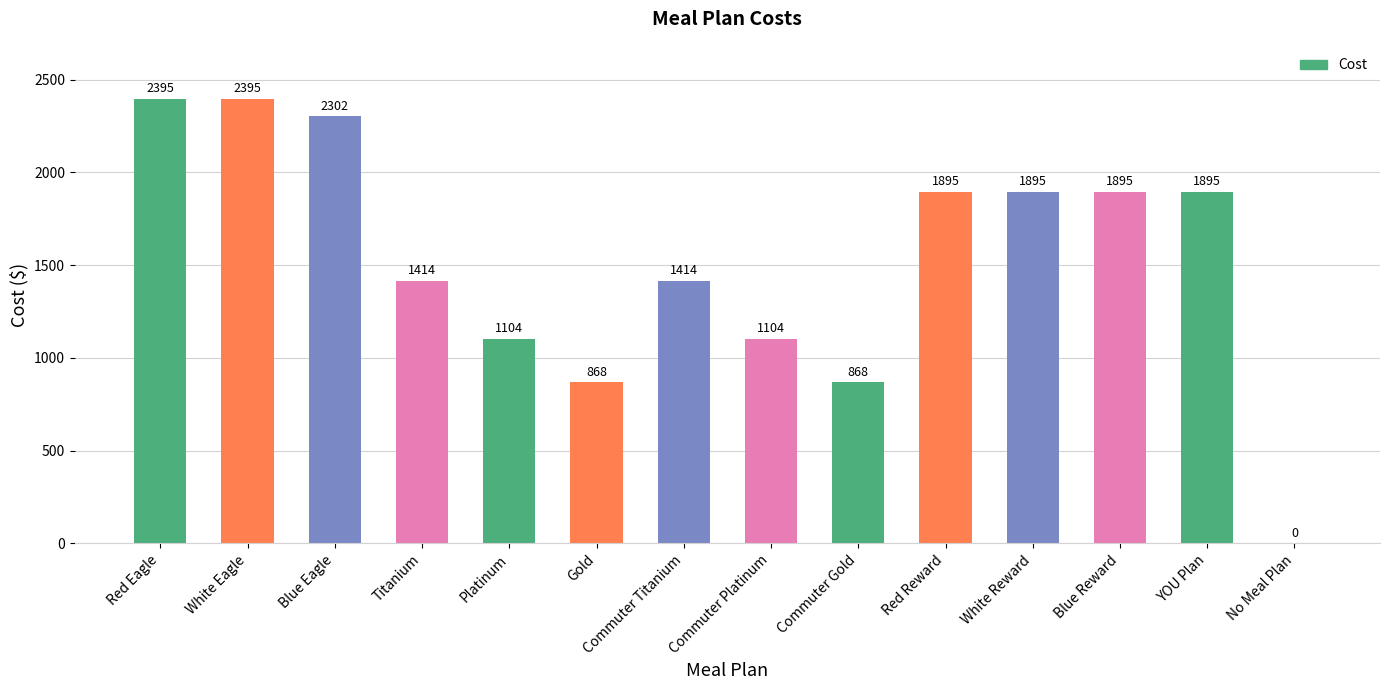

How many categories are shown in the chart?

14